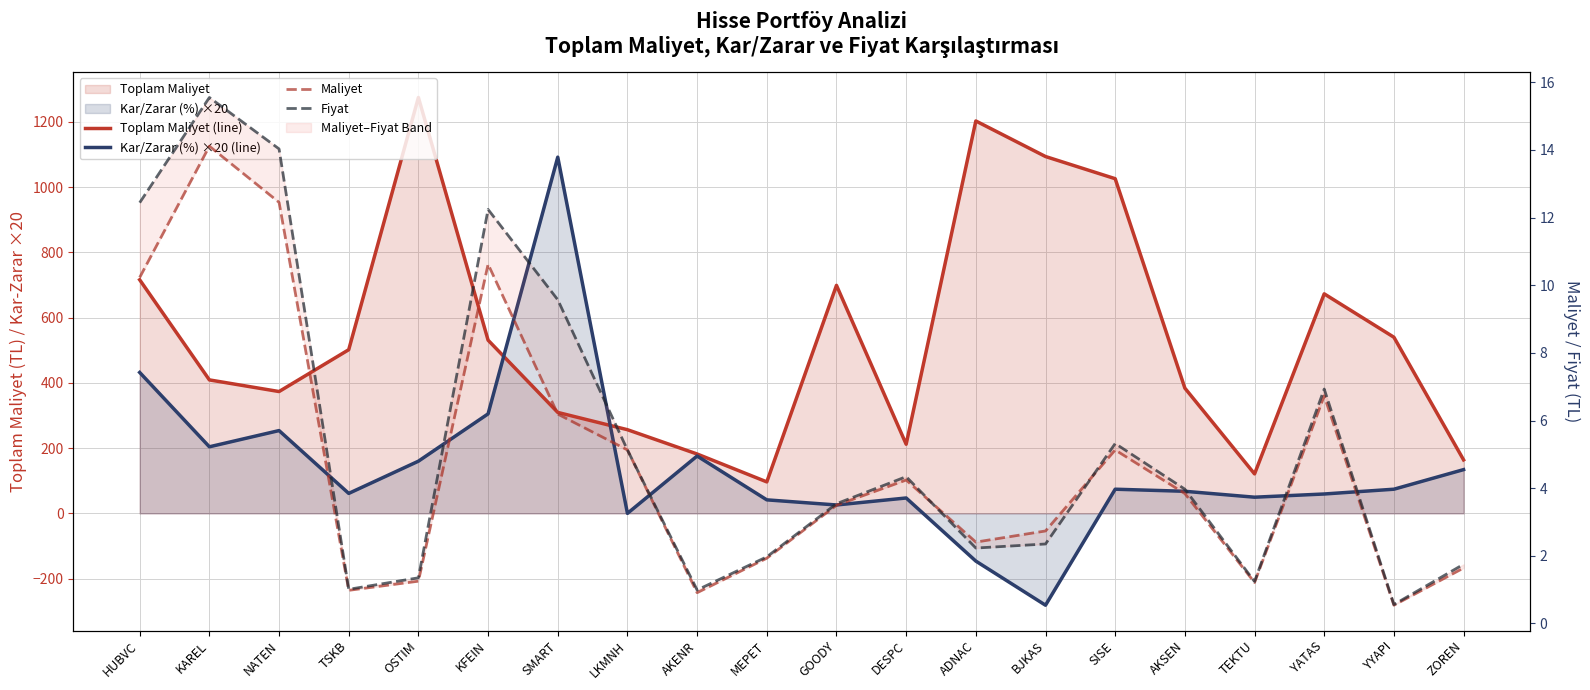

Is the value of Fiyat at TSKB greater than the value of Kar/Zarar (%) ×20 (line) at OSTIM?

No